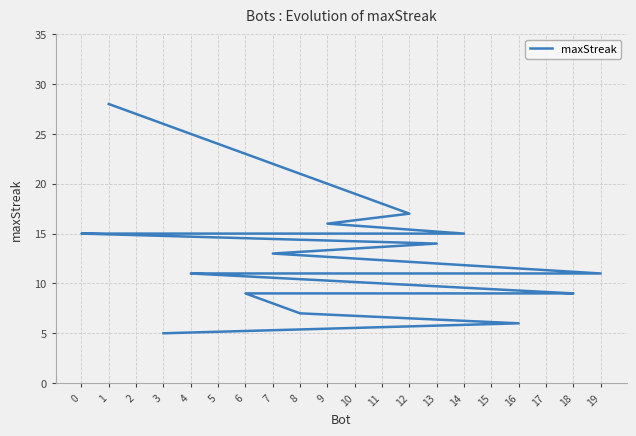

Reading left to right, list all the values displayed in this chart.

28	17	16	15	15	15	15	14	13	11	11	11	9	9	9	9	9	7	6	5